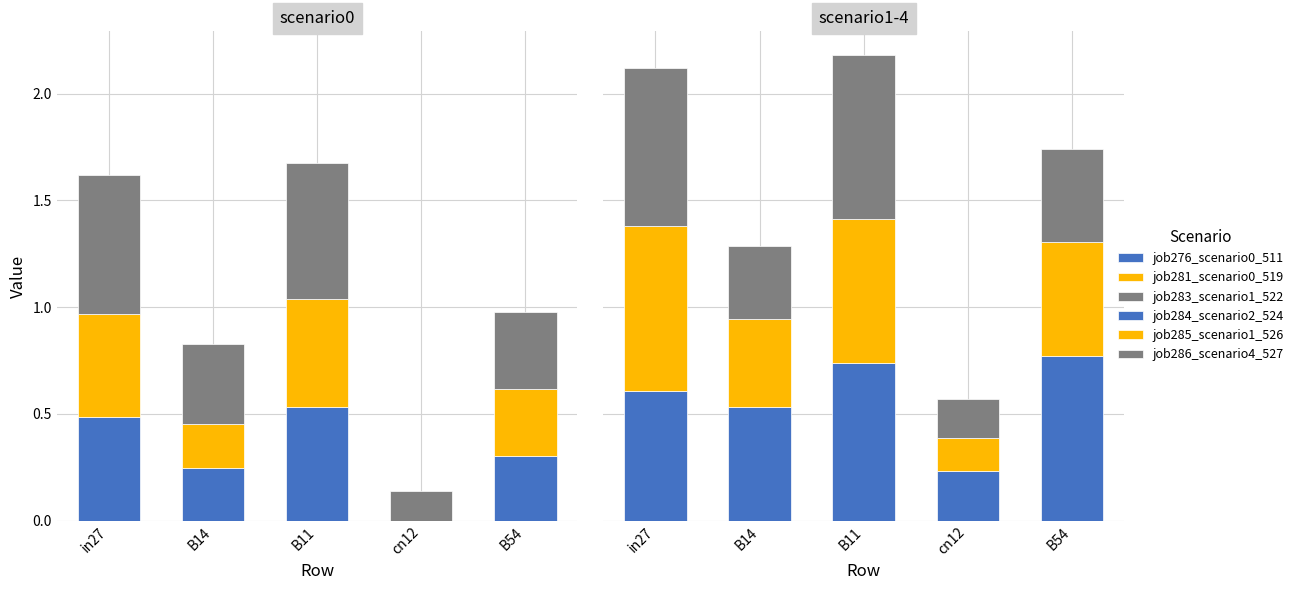

Reading left to right, extract all data points from this chart.

job276_scenario0_511: in27=0.5	B14=0.2	B11=0.5	cn12=0.0	B54=0.3
job281_scenario0_519: in27=0.5	B14=0.2	B11=0.5	cn12=0.0	B54=0.3
job283_scenario1_522: in27=0.7	B14=0.4	B11=0.6	cn12=0.1	B54=0.4
job284_scenario2_524: in27=0.6	B14=0.5	B11=0.7	cn12=0.2	B54=0.8
job285_scenario1_526: in27=0.8	B14=0.4	B11=0.7	cn12=0.2	B54=0.5
job286_scenario4_527: in27=0.7	B14=0.3	B11=0.8	cn12=0.2	B54=0.4